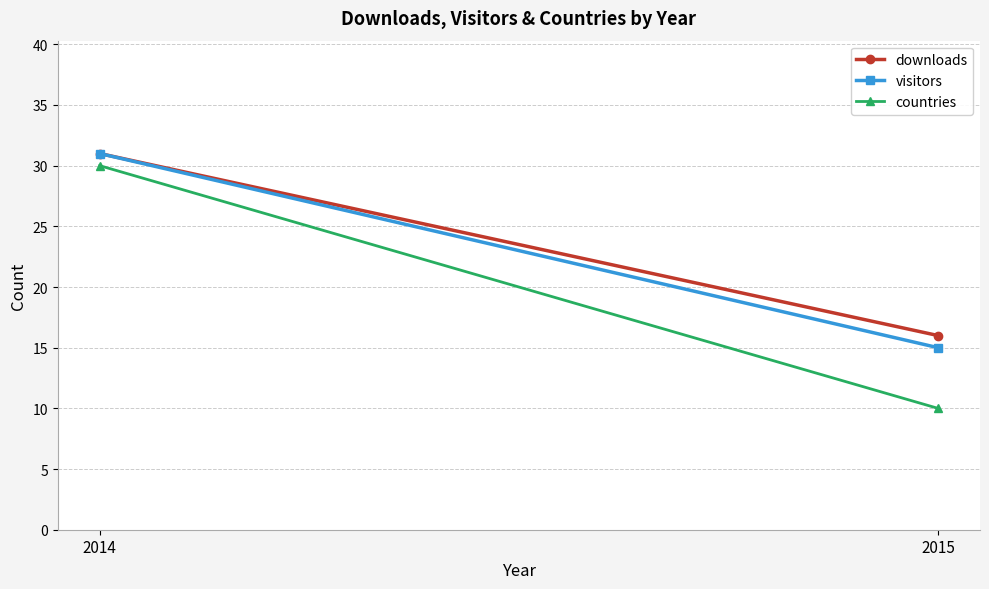

At which category does the chart reach its minimum across all series?

2015